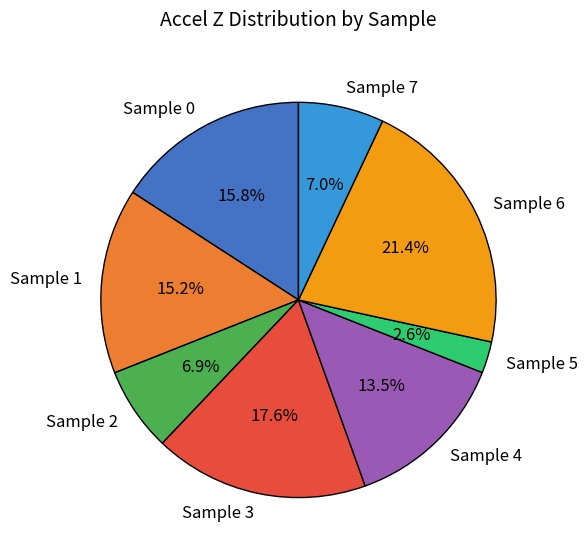

Is there any slice that represents more than half of the pie?

No